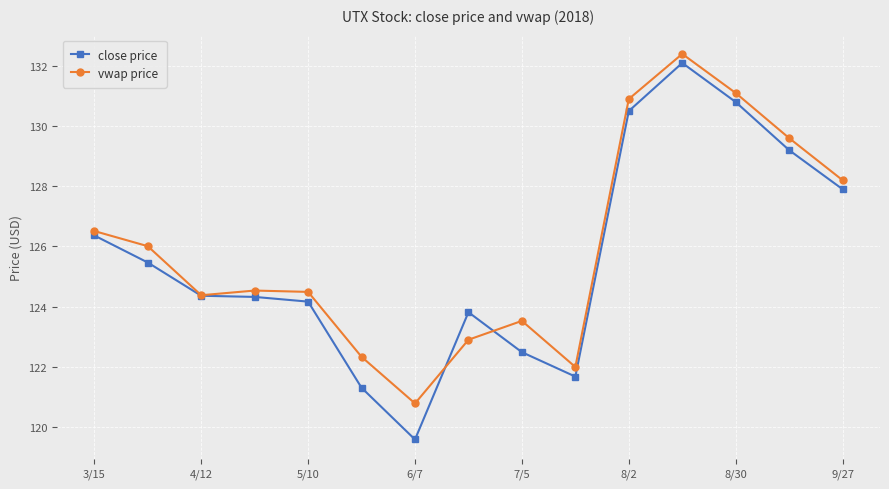

Which series has the largest range (max minus min)?

close price